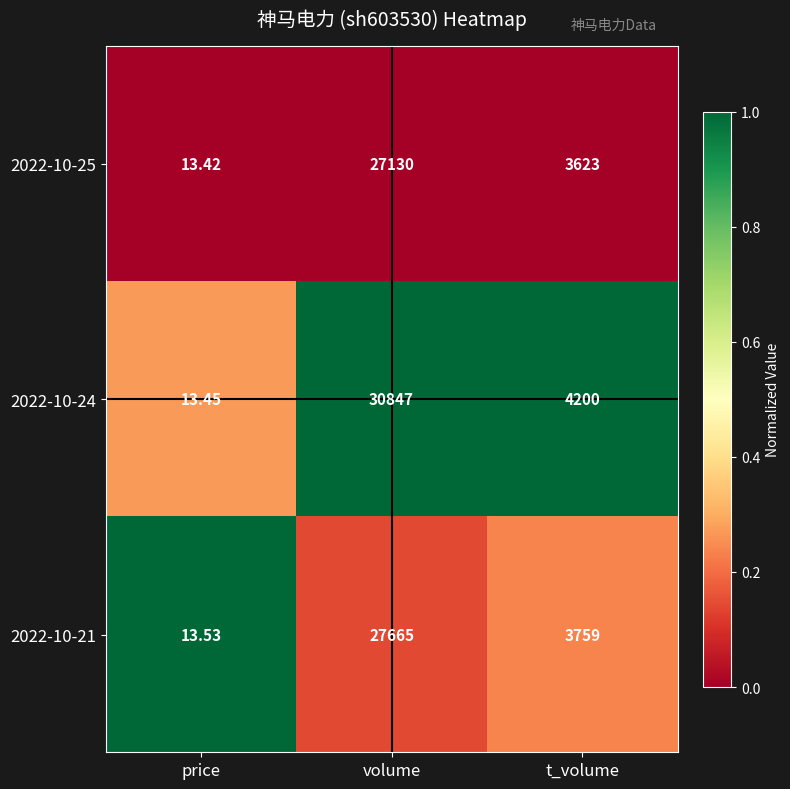

What is the total value across all series at volume?

85642.0